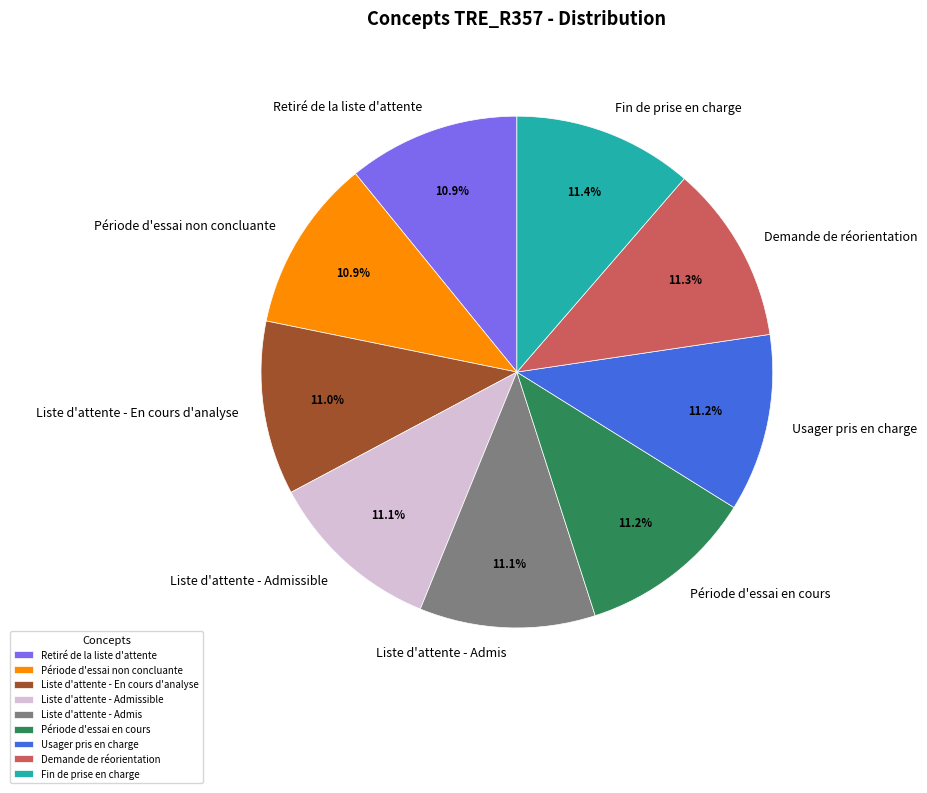

True or false: Liste d'attente - Admis accounts for 4% of the total.

False